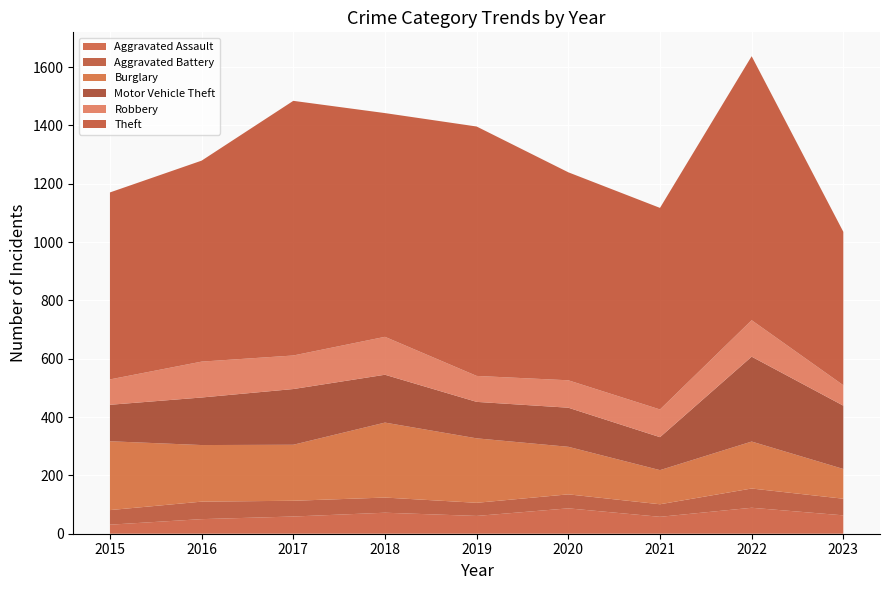

Reading left to right, extract all data points from this chart.

Aggravated Assault: 31	50	59	72	61	87	58	89	63
Aggravated Battery: 50	60	54	52	45	48	43	66	57
Burglary: 236	194	192	257	221	163	117	161	102
Motor Vehicle Theft: 125	163	191	164	125	134	113	291	217
Robbery: 87	123	115	130	89	94	95	125	70
Theft: 641	689	873	767	855	713	691	905	526